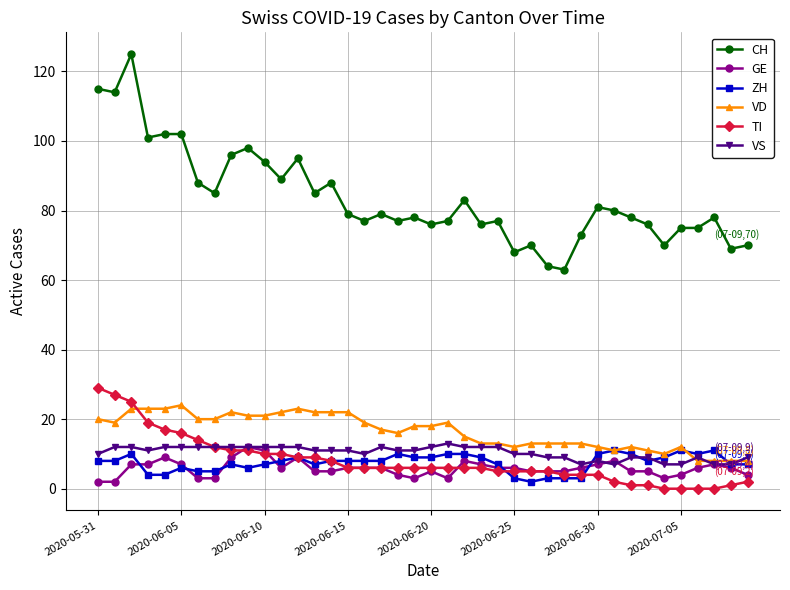

After their last crossing, which series has the higher values: TI or VD?

VD